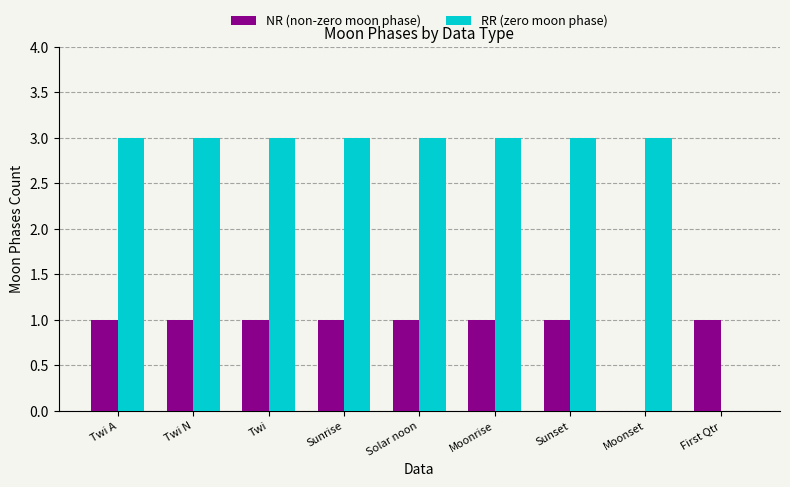

What is the sum of all NR (non-zero moon phase) values?

8